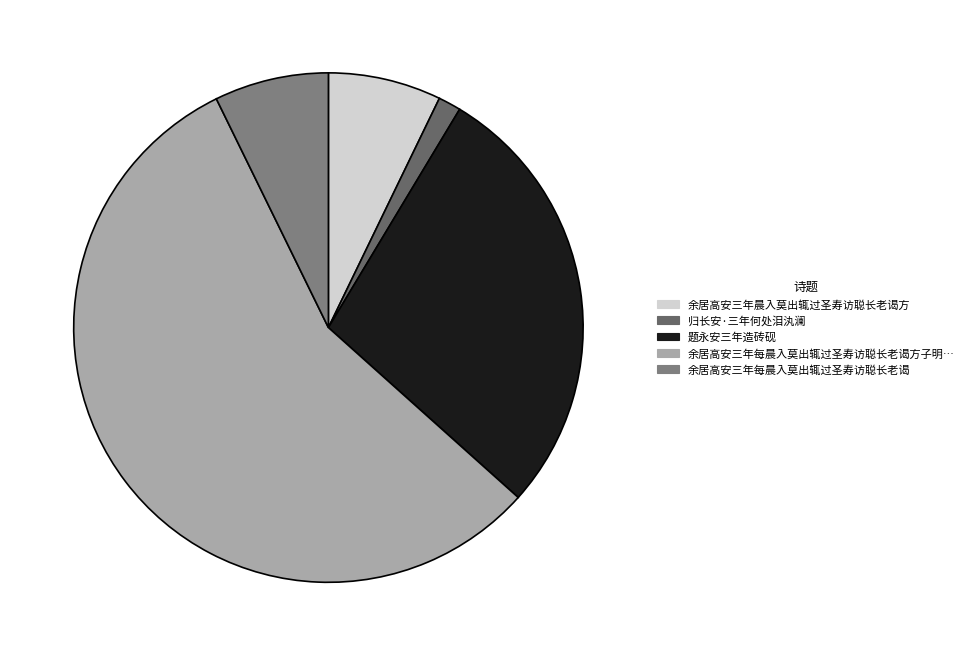

How many segments does this pie chart have?

5